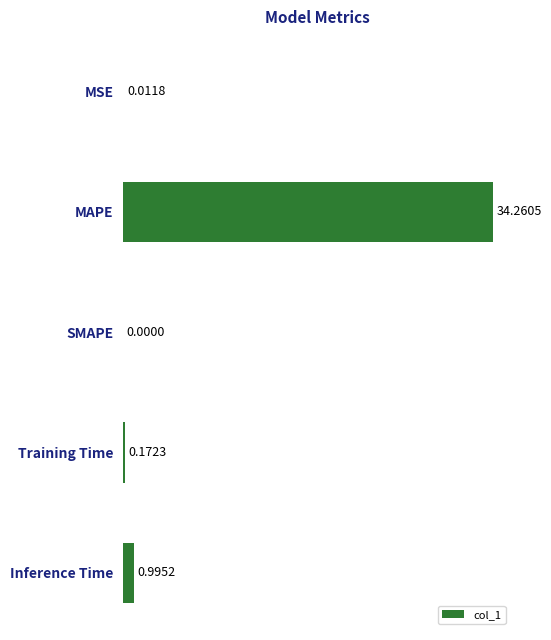

What is the sum of all values?

35.4